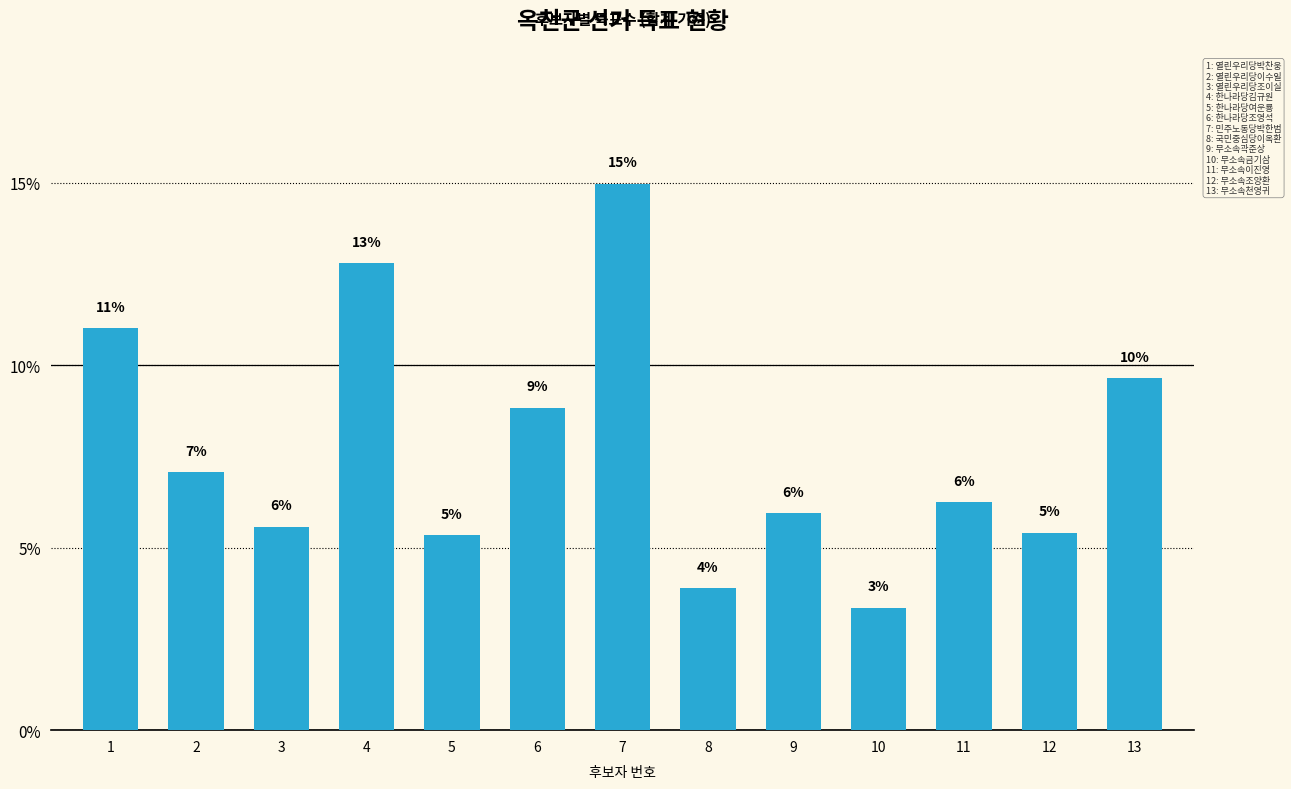

How many categories are shown in the chart?

13